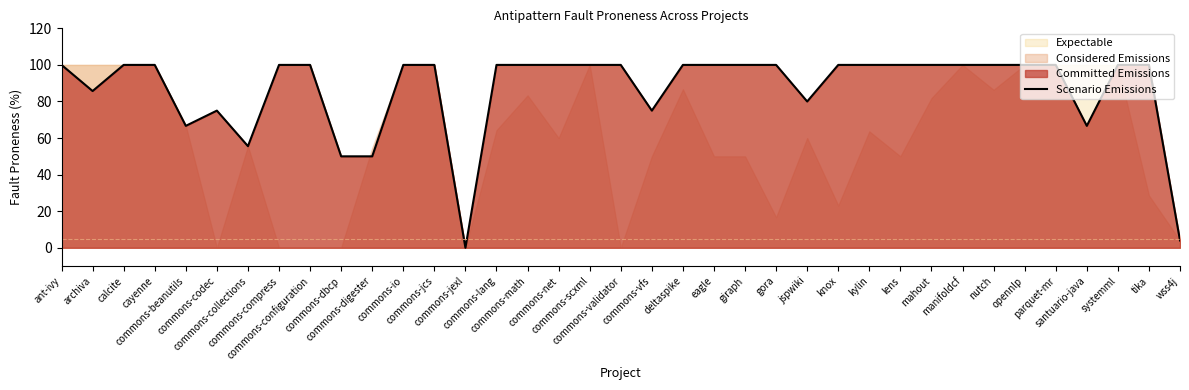

What is the label of the 15th point from the right?

giraph